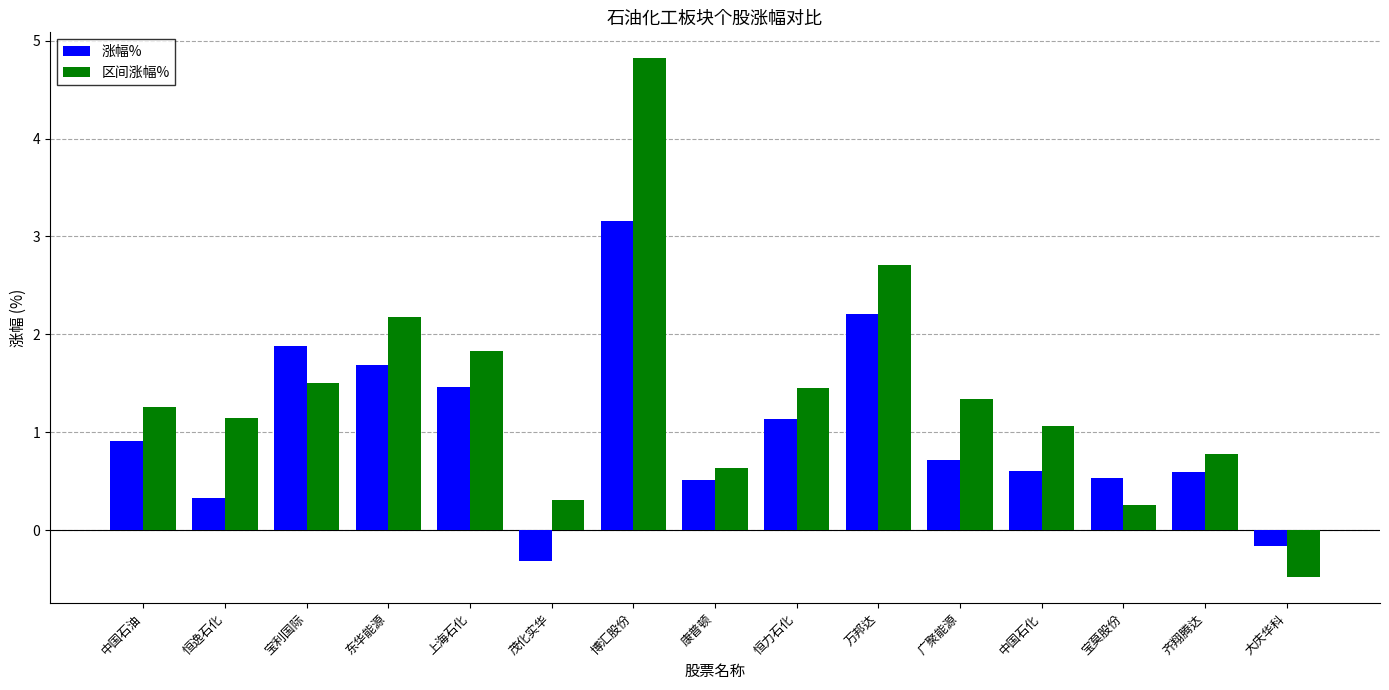

At which label does 涨幅% first exceed 0?

中国石油